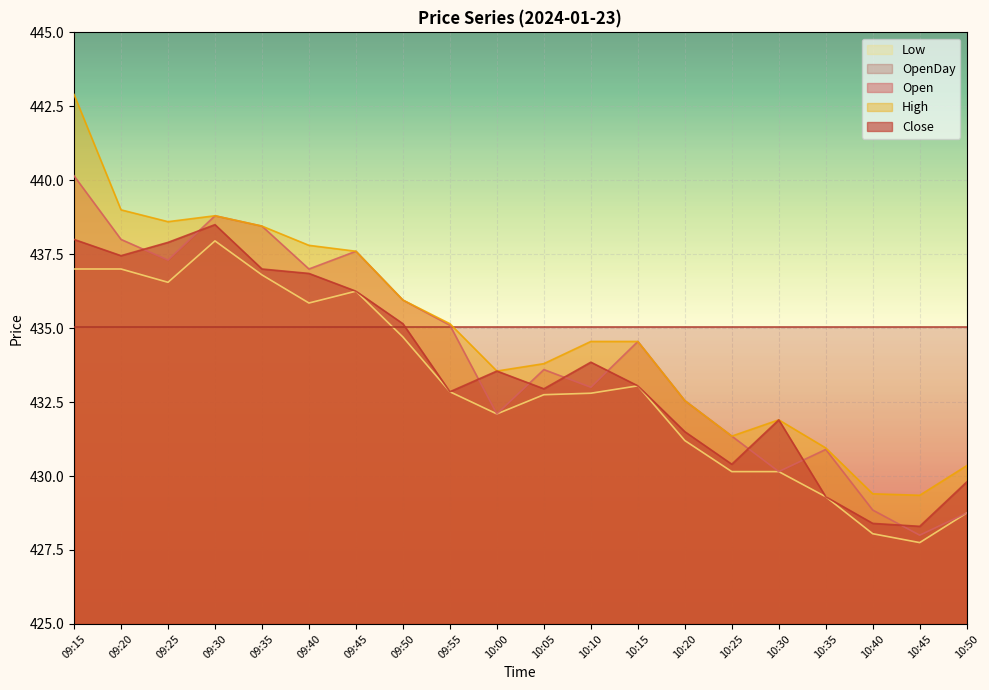

How many values in the Low series exceed 432?

13